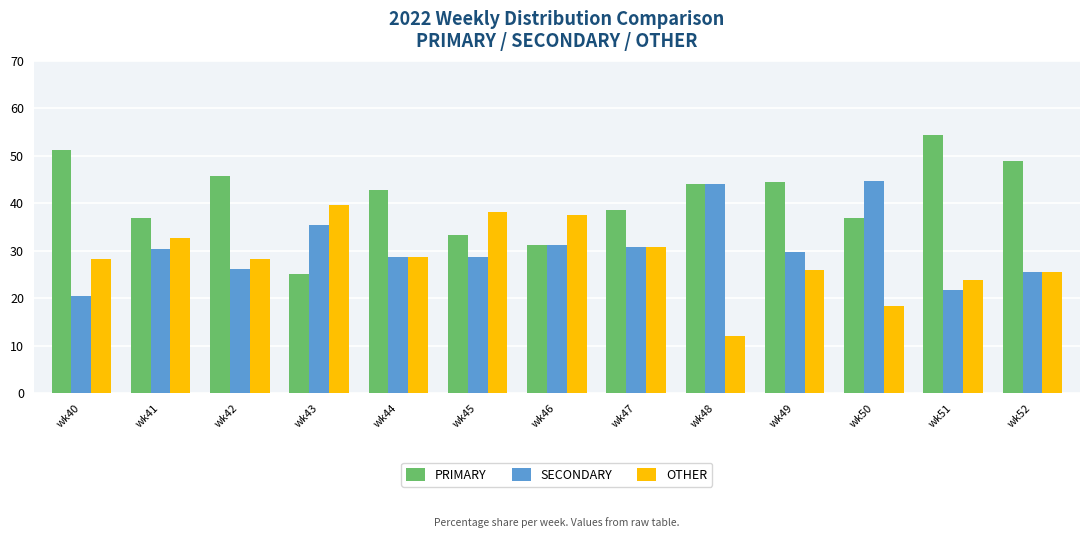

The value of PRIMARY at wk46 is 15.1. True or false?

False